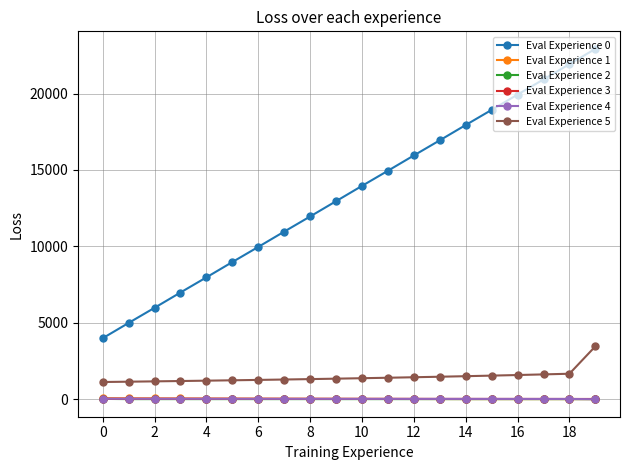

What is the difference between the second highest and second lowest values in the Eval Experience 5 series?

520.3